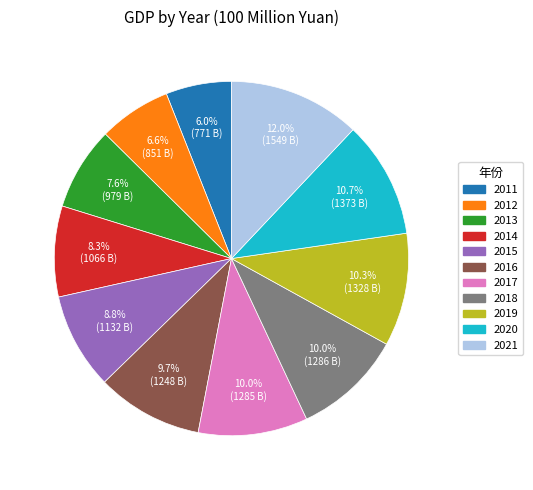

Between 2021 and 2019, which is larger?

2021